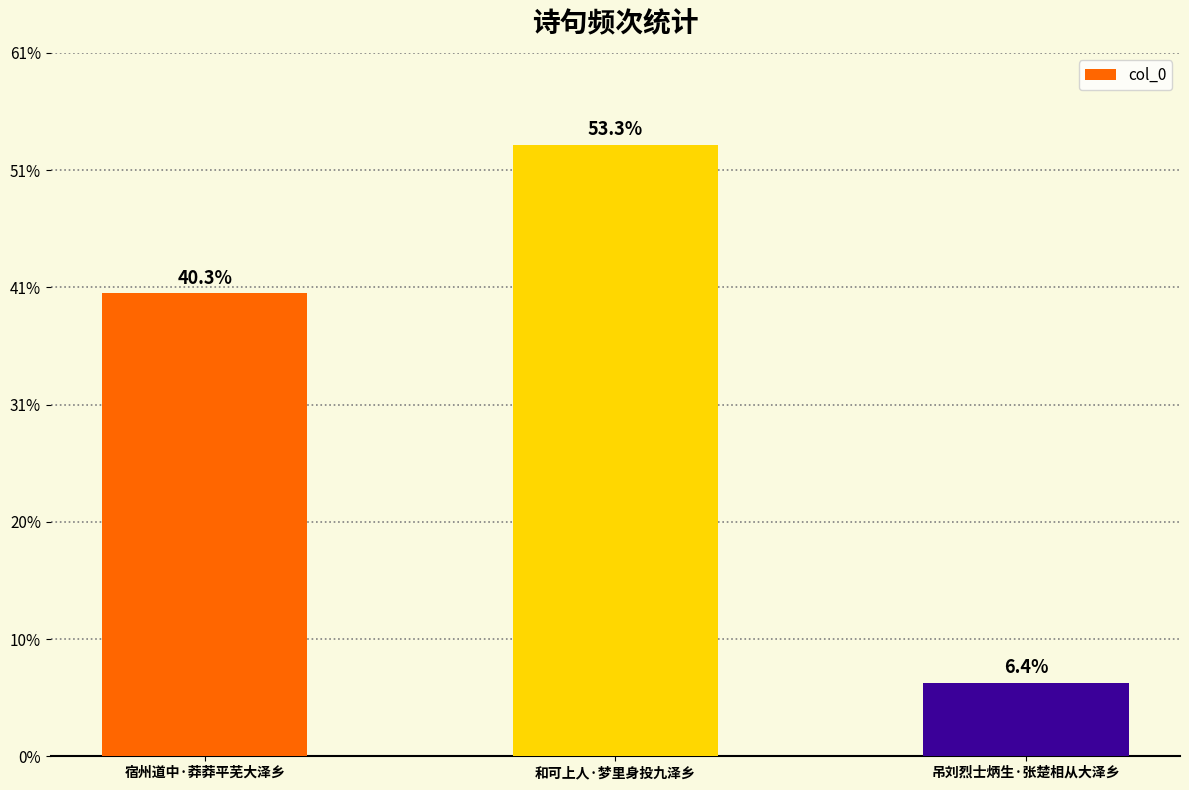

List the labels in order of value, smallest first.

吊刘烈士炳生·张楚相从大泽乡, 宿州道中·莽莽平芜大泽乡, 和可上人·梦里身投九泽乡